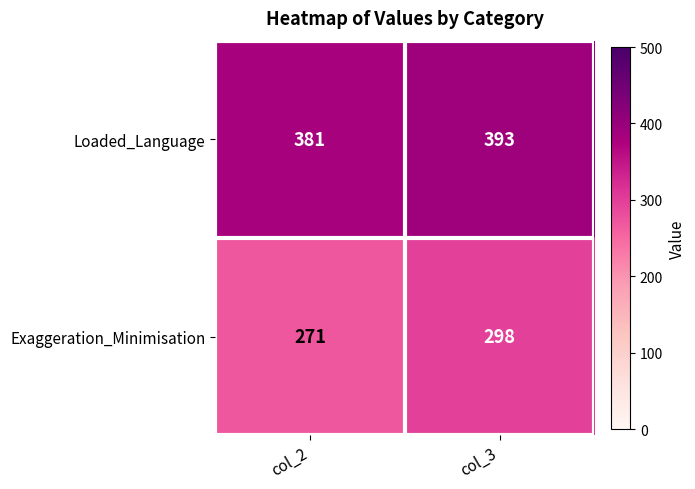

The Exaggeration_Minimisation series shows 271 at col_2. True or false?

True